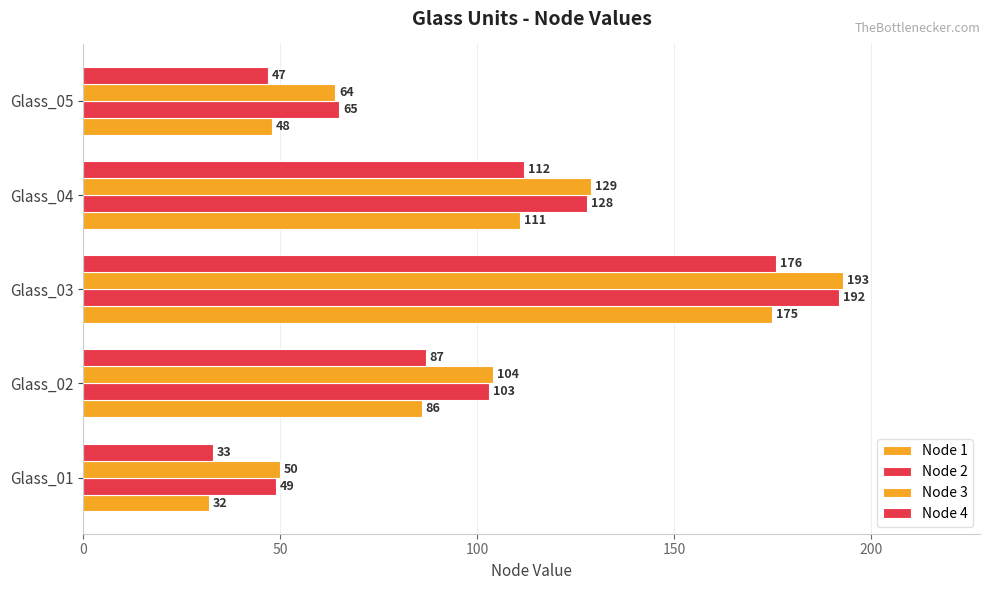

How many values in the Node 3 series are below 104?

2